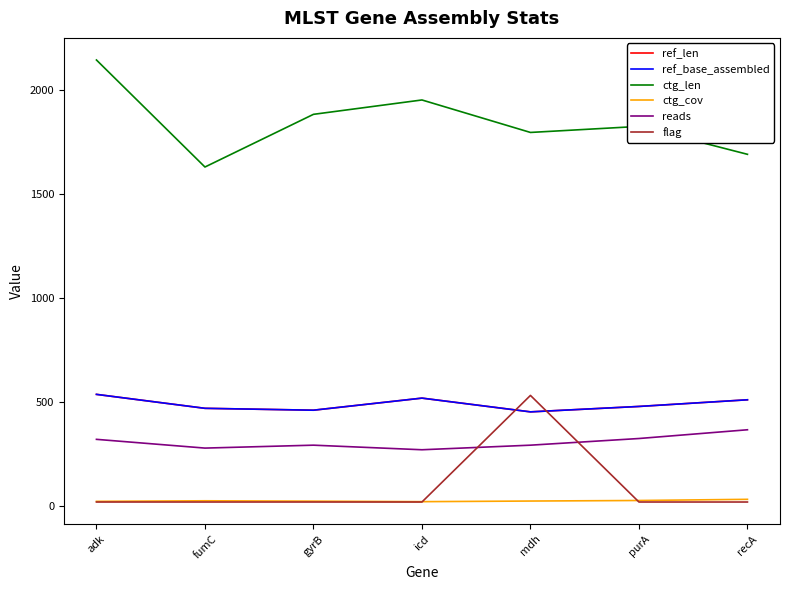

Is this an area chart (filled region under the line)?

No